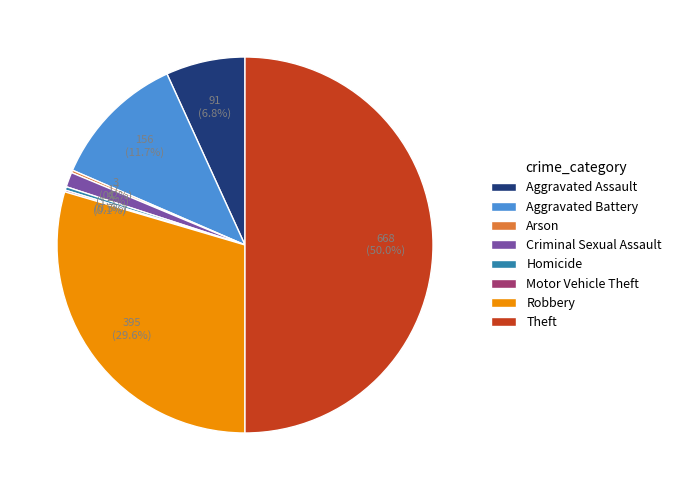

Is it true that Homicide is 0% of the pie?

True